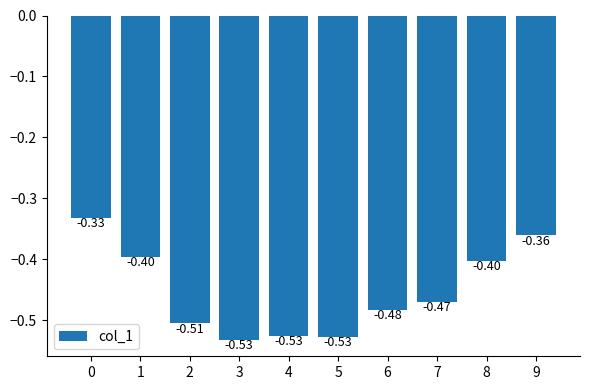

What is the sum of all values?

-4.5